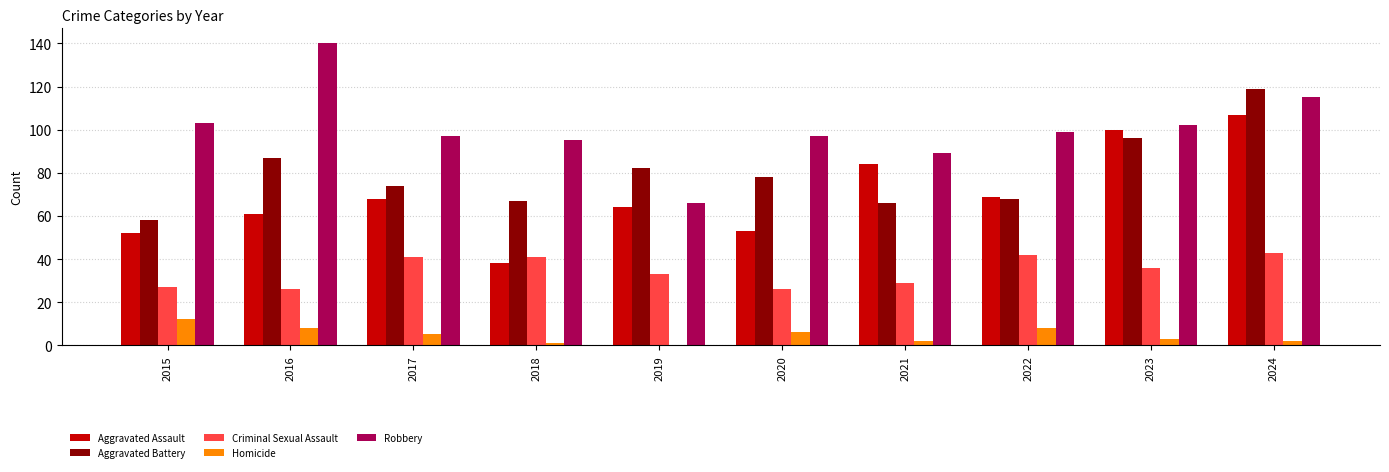

Reading left to right, what are all the values shown in this chart?

Aggravated Assault: 52	61	68	38	64	53	84	69	100	107
Aggravated Battery: 58	87	74	67	82	78	66	68	96	119
Criminal Sexual Assault: 27	26	41	41	33	26	29	42	36	43
Homicide: 12	8	5	1	0	6	2	8	3	2
Robbery: 103	140	97	95	66	97	89	99	102	115